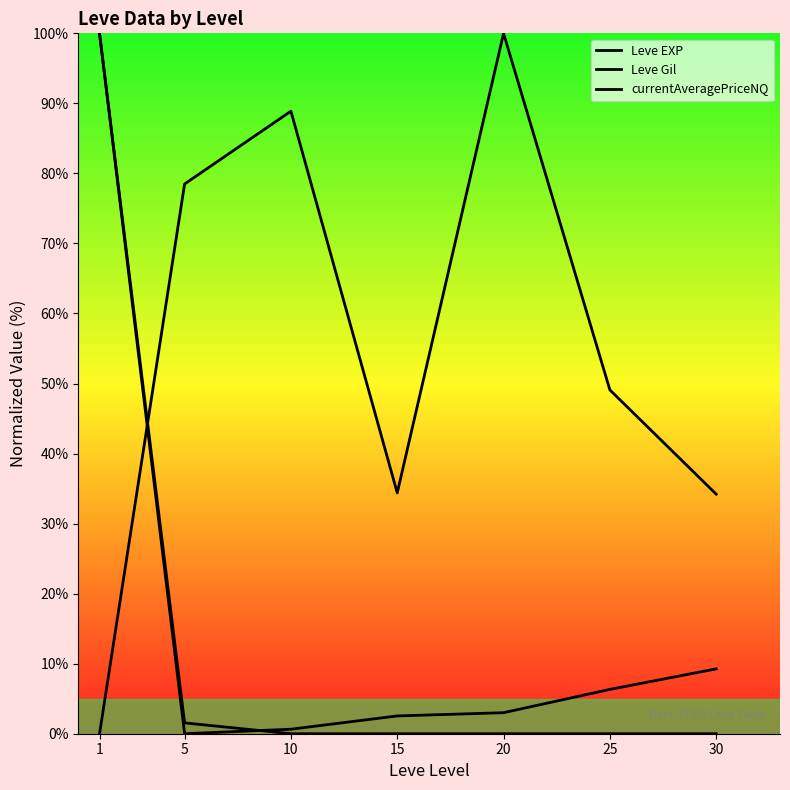

The value of Leve EXP at 5 is -41.9. True or false?

False